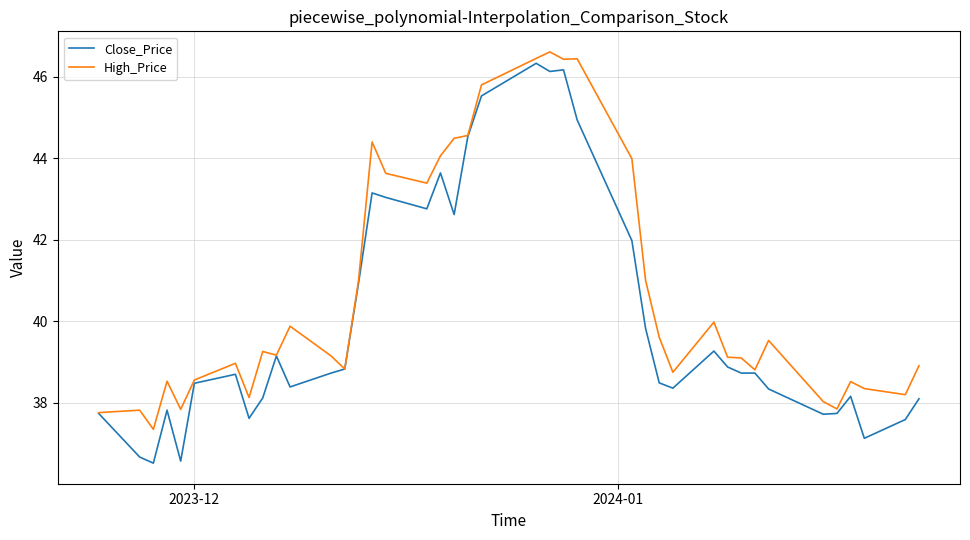

List the series in order of their peak value, highest first.

High_Price, Close_Price